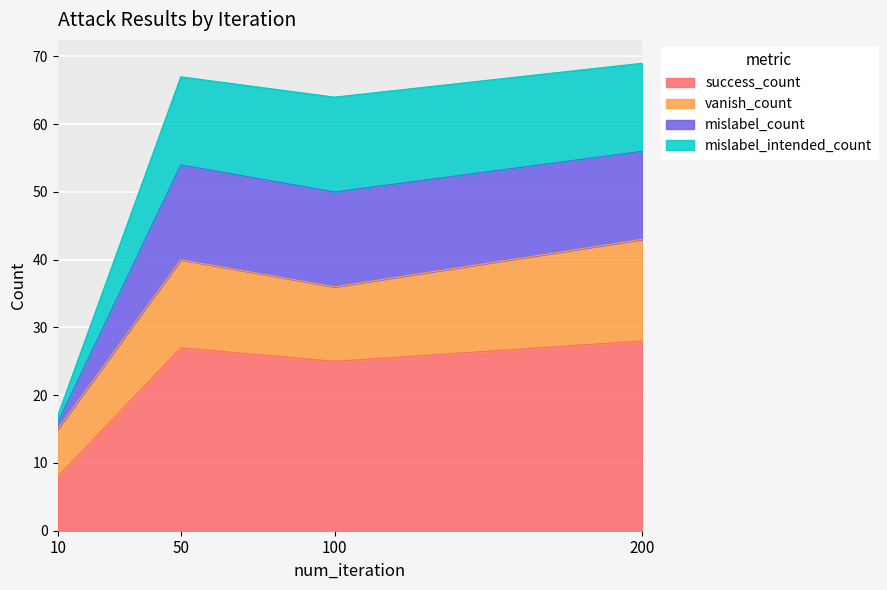

True or false: success_count has a value of 14 at 50.

False